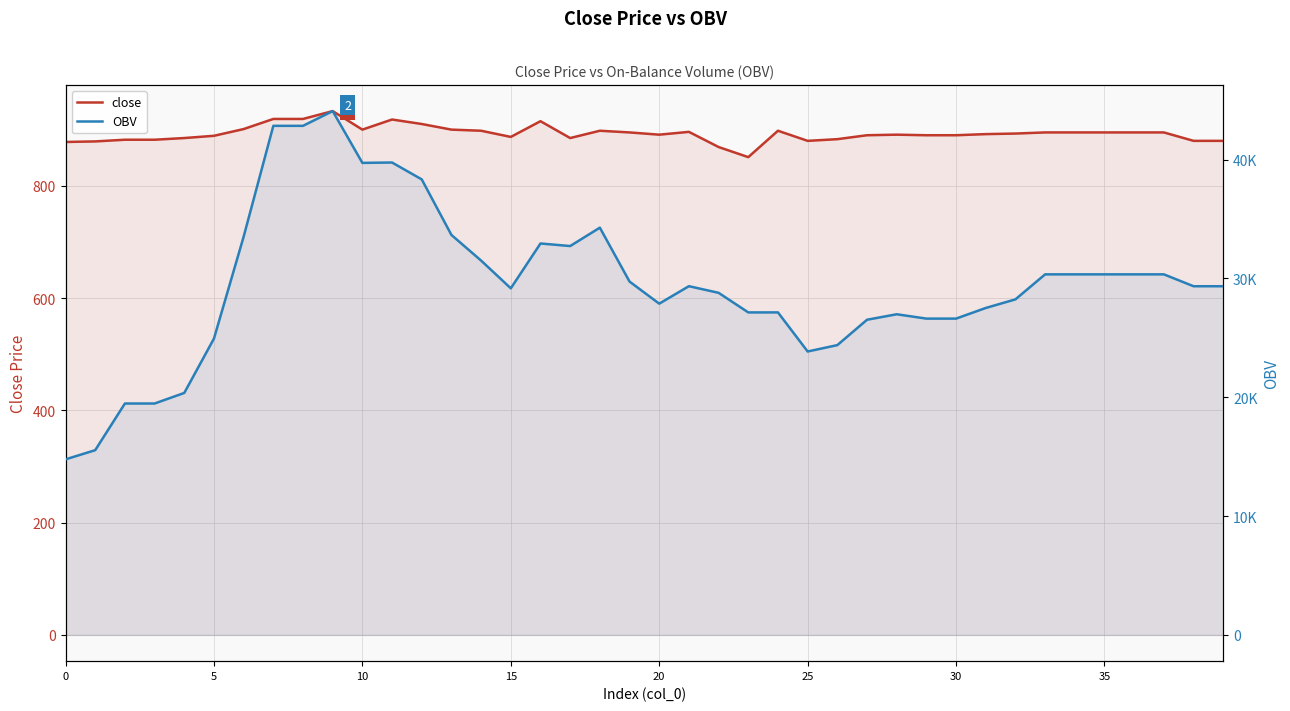

What is the spread (max minus min) of values at 16?

32023.5